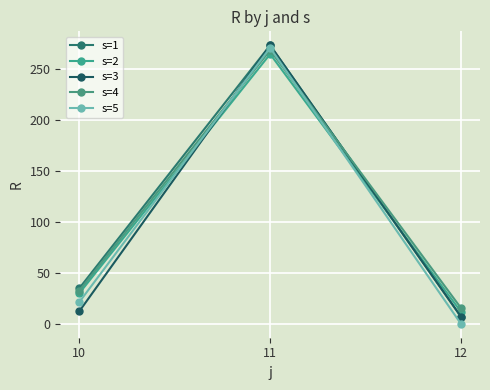

Which category has the highest value in the s=2 series?

11